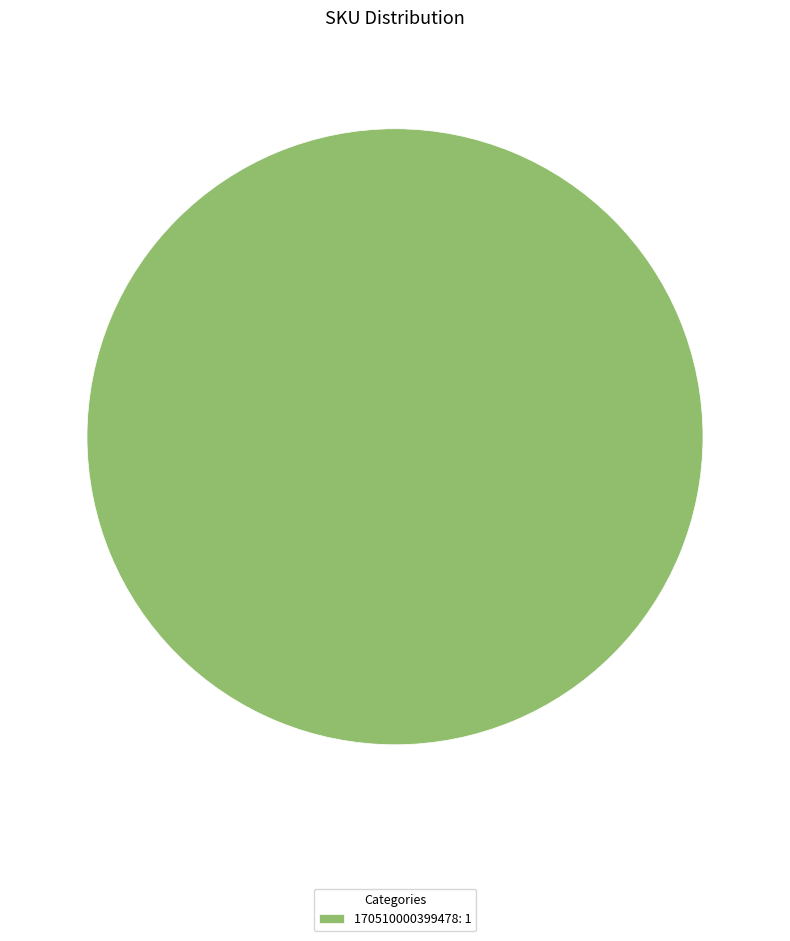

Is 170510000399478: 1 the majority of the pie?

Yes